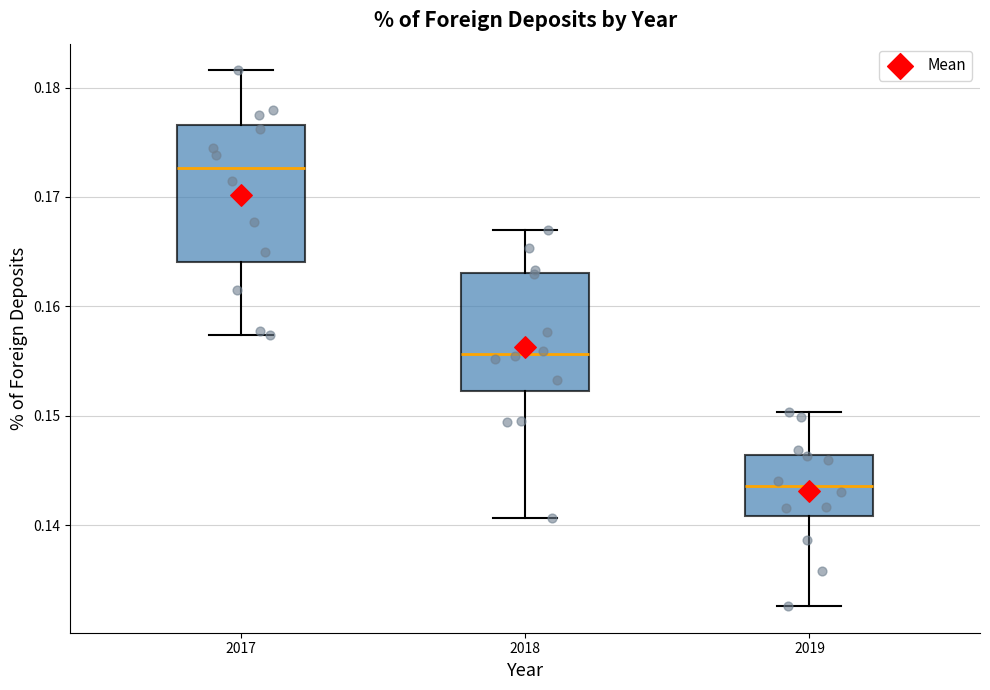

Reading left to right, transcribe this box plot: for each box, give where its median line is, the range the box spans, and where its two whiskers end, as read against the y-axis. The values are not printed on the chart, so give them approximately, as read against the axis.

2017: median 0.173, box 0.164 to 0.177, whiskers 0.157 to 0.182
2018: median 0.156, box 0.152 to 0.163, whiskers 0.141 to 0.167
2019: median 0.144, box 0.141 to 0.146, whiskers 0.133 to 0.150